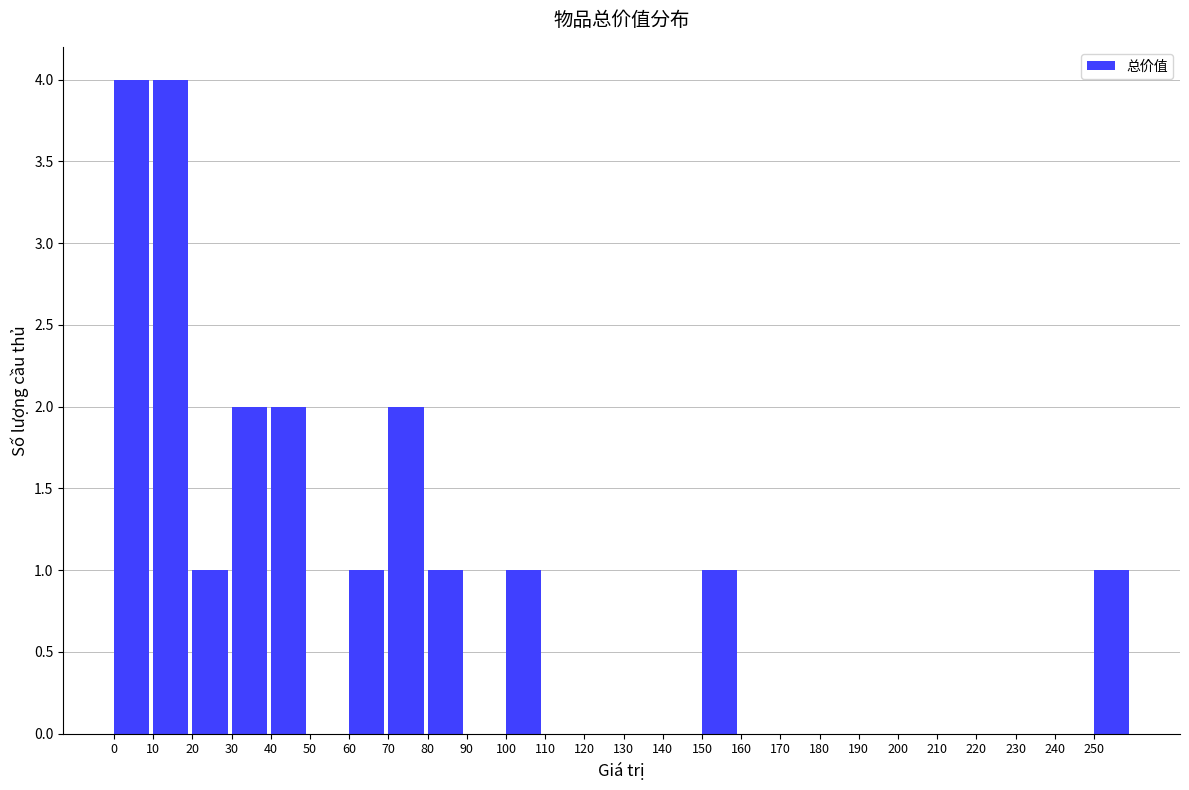

Reading right to left, transcribe all the data shown in this chart.

250=1	240=0	230=0	220=0	210=0	200=0	190=0	180=0	170=0	160=0	150=1	140=0	130=0	120=0	110=0	100=1	90=0	80=1	70=2	60=1	50=0	40=2	30=2	20=1	10=4	0=4